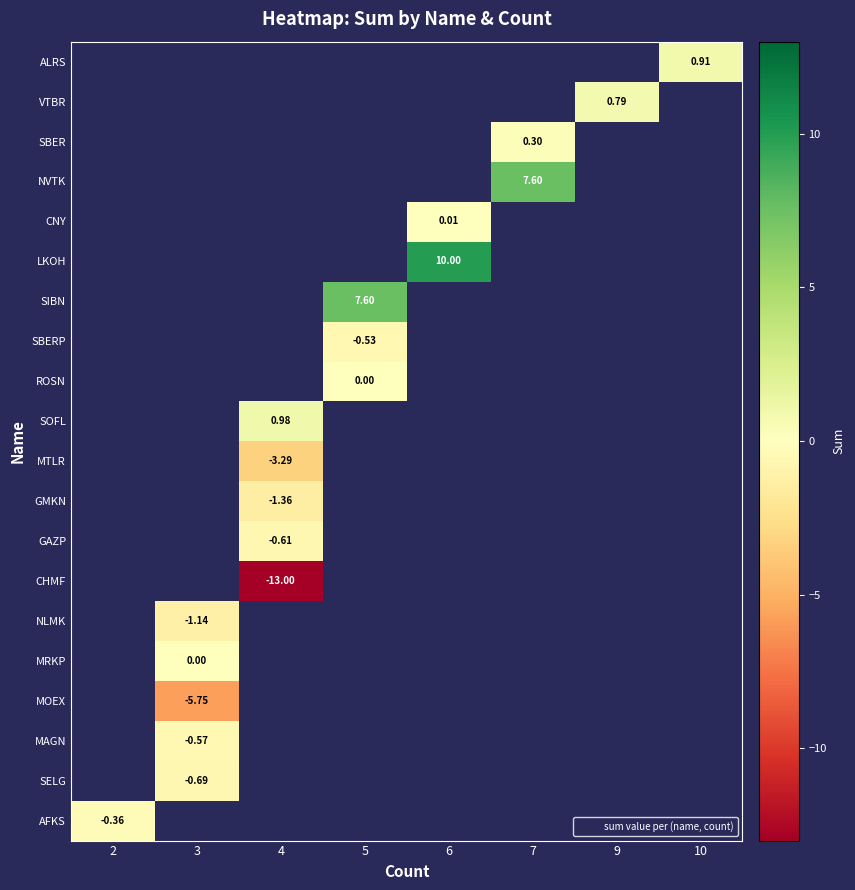

Between 6 and 10, which is larger?

10